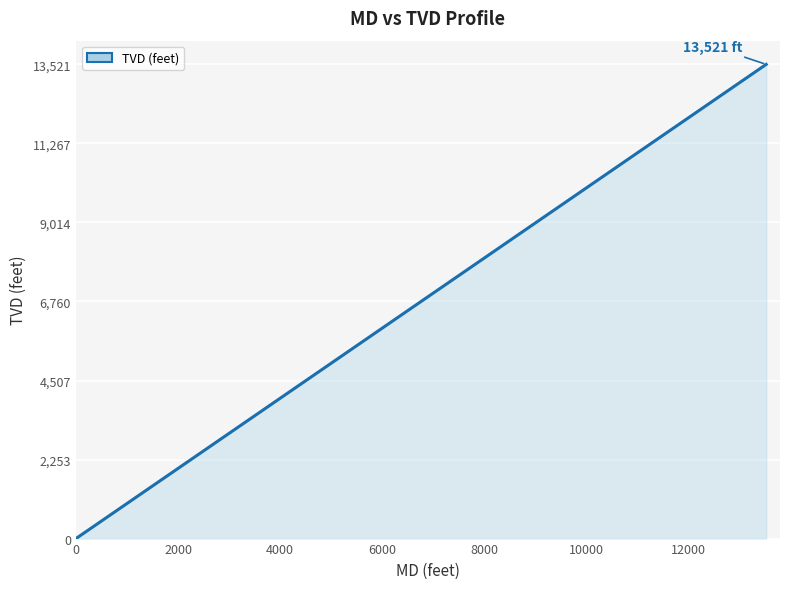

What is the difference between the second highest and second lowest values?

5811